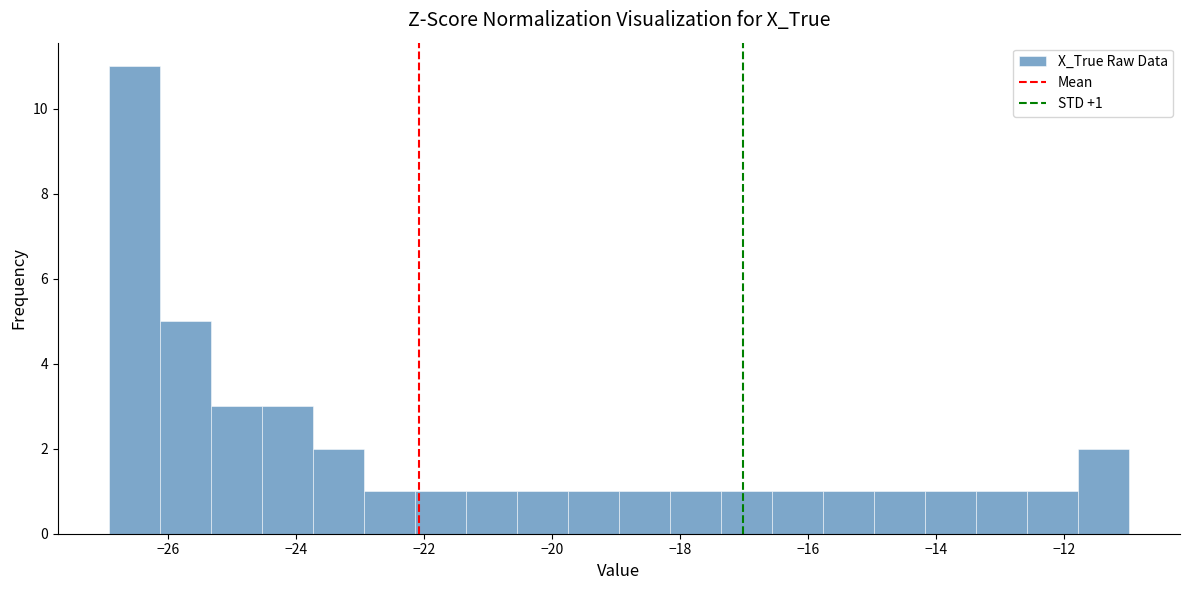

Read against the x-axis, roughly where is the centre of the tallest bar?

-26.6